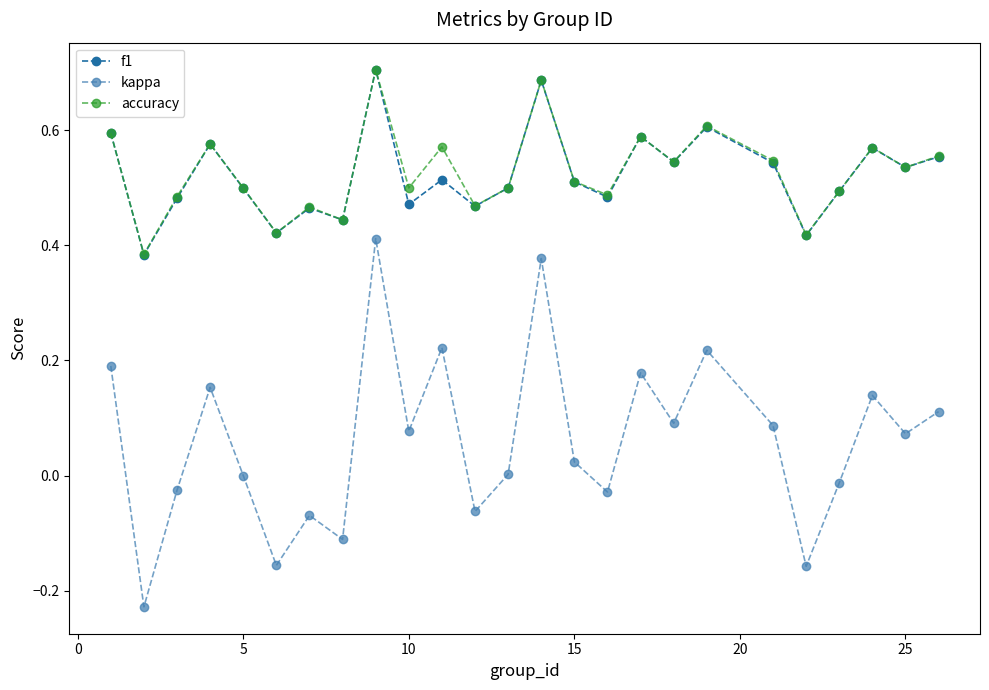

How many interior local peaks does the kappa series have?

8